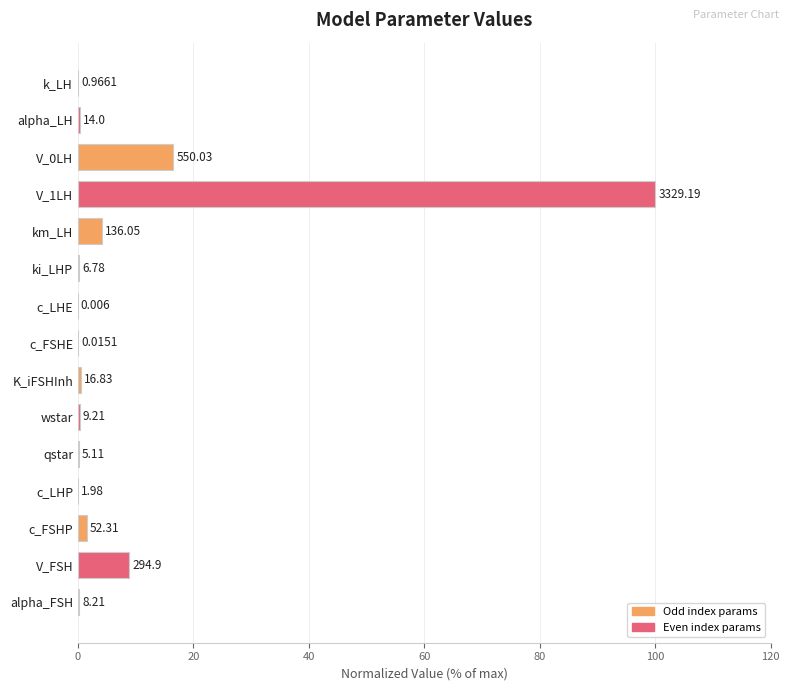

Are the bars horizontal?

Yes